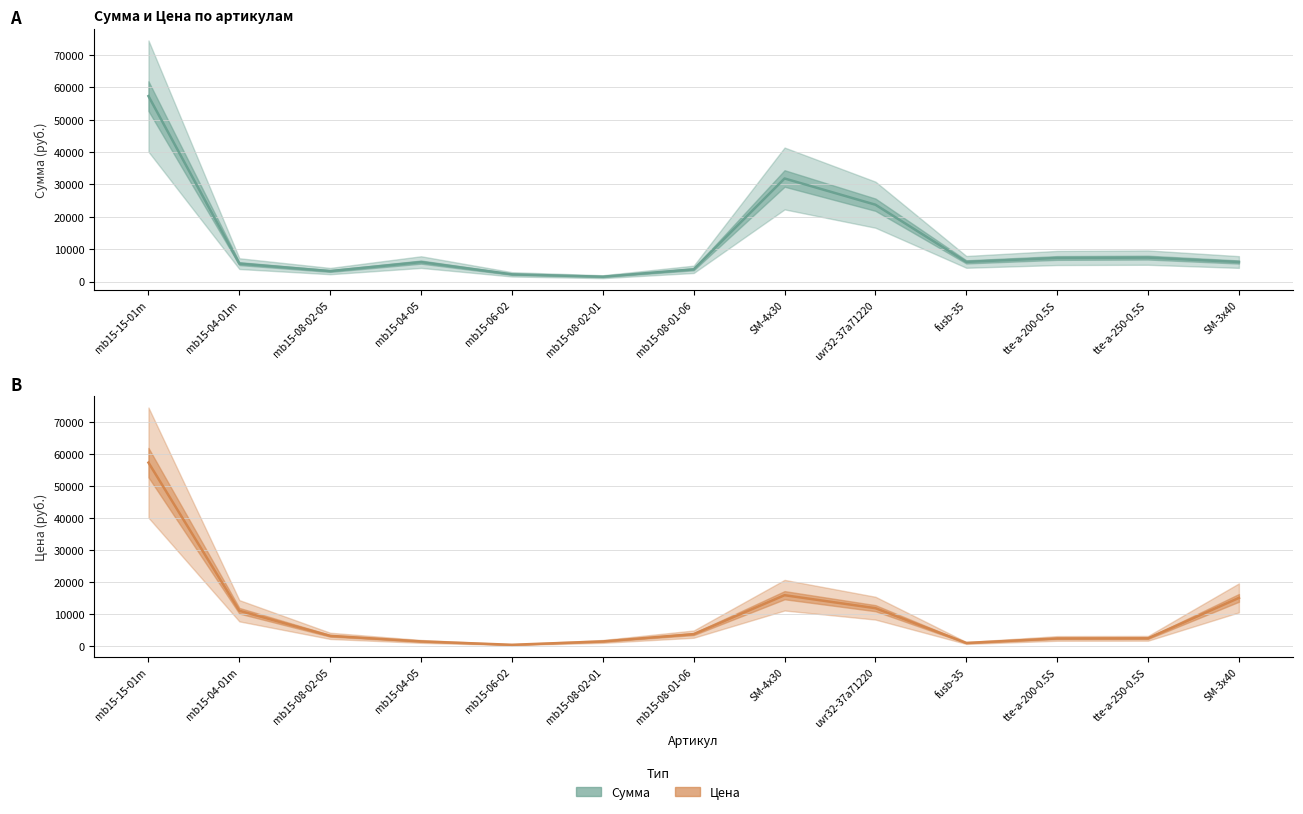

What is the lowest value of the Цена series?

444.8